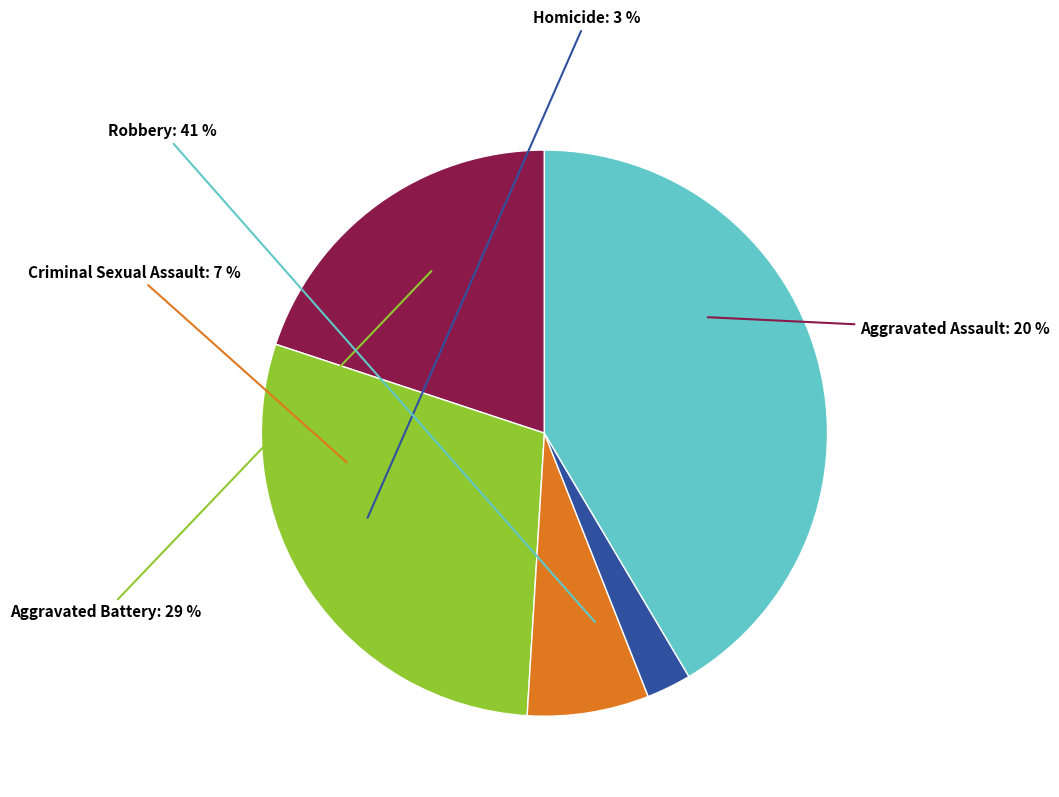

Is the sum of Aggravated Assault and Robbery greater than half?

Yes